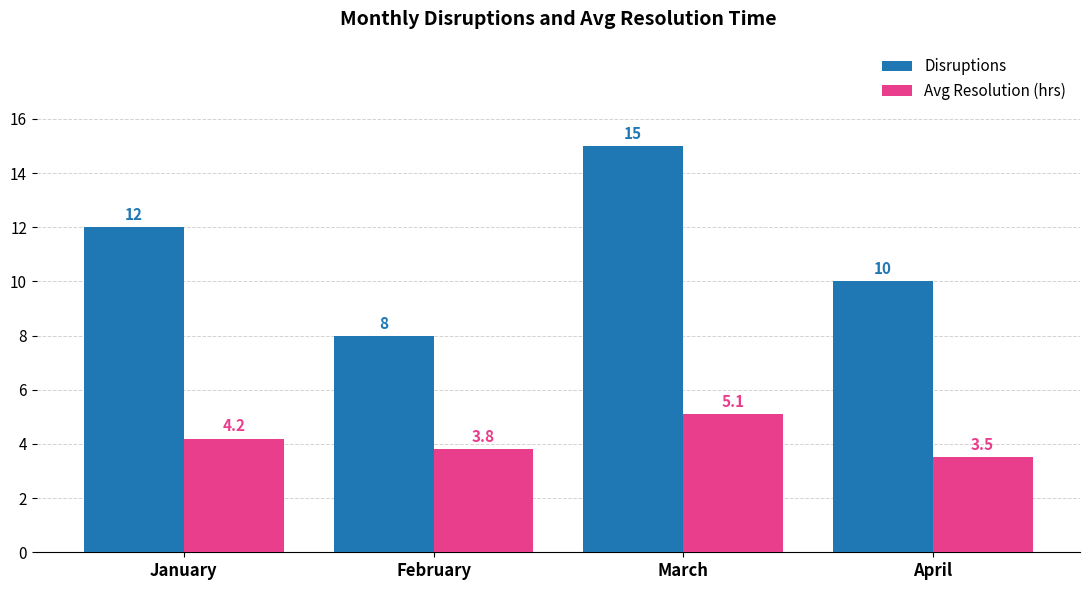

Which series changed the most between March and April?

Disruptions